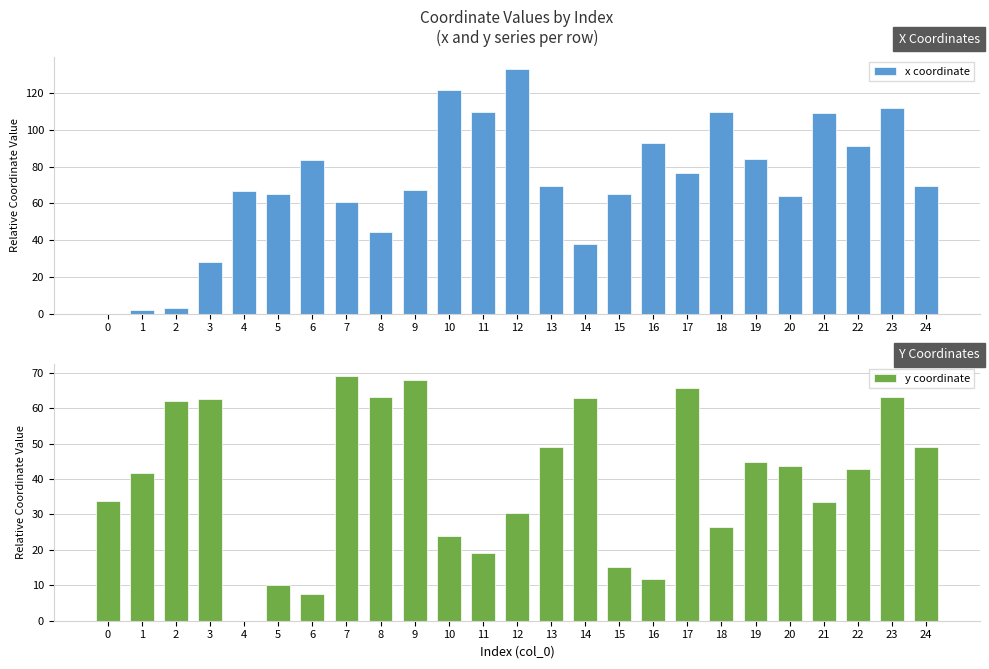

Where is x coordinate nearest to the value 66?

4